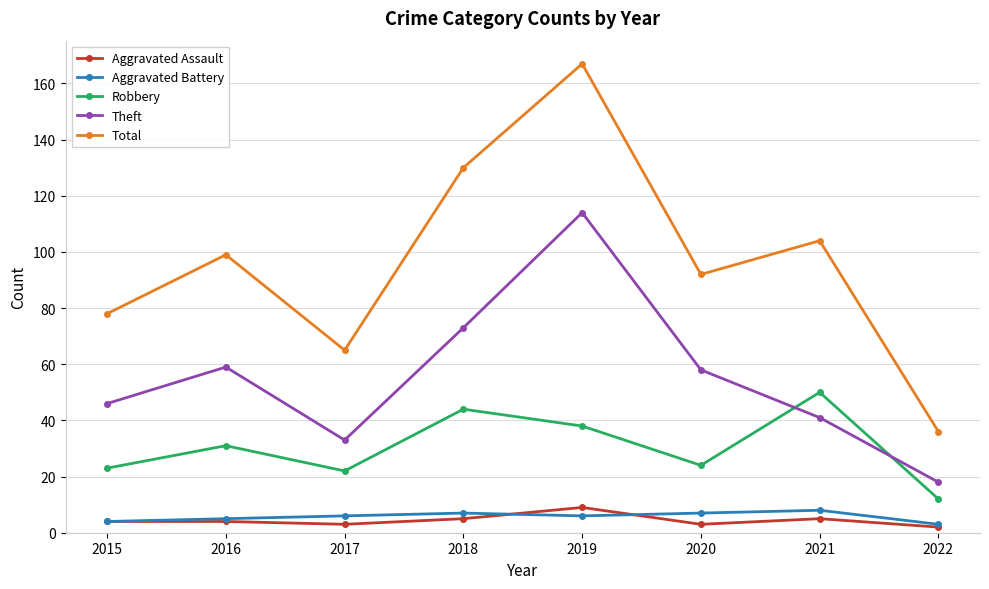

Read the Aggravated Battery value at 2019.

6